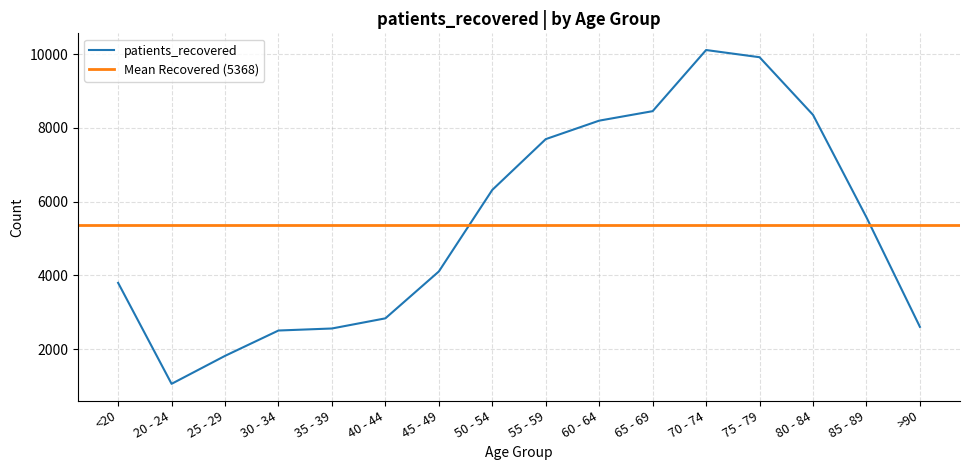

At which category does the data reach its first local peak?

70 - 74